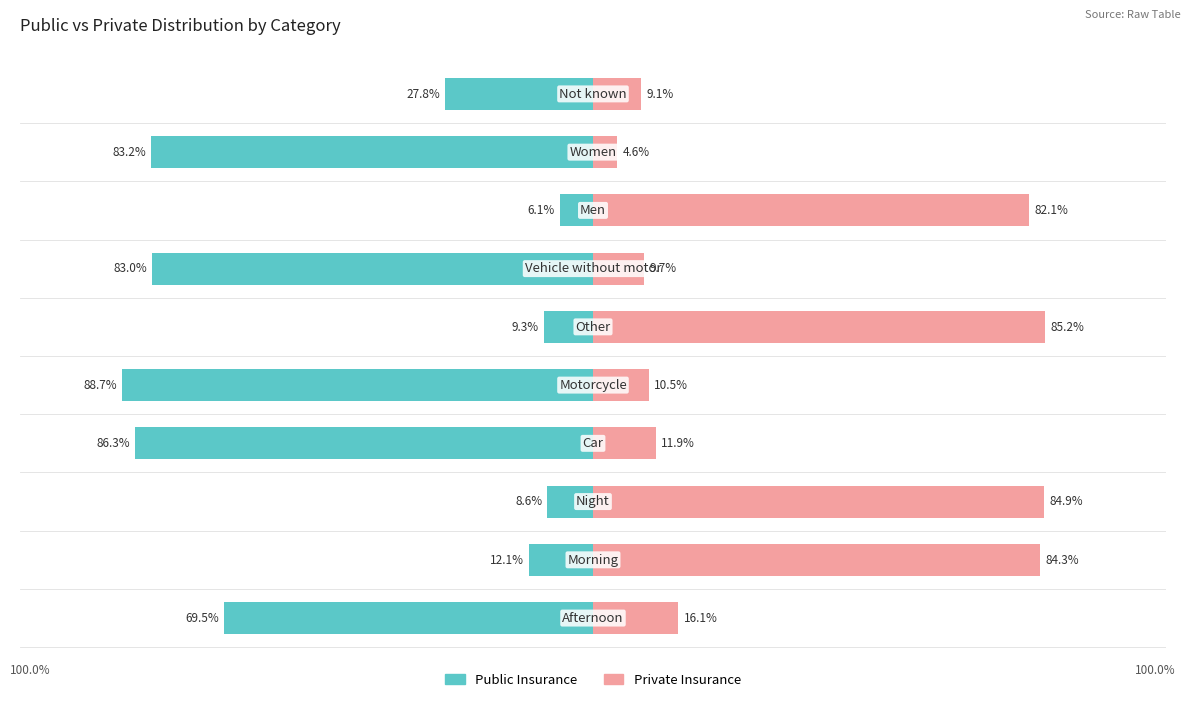

What is the approximate value of Private Insurance at 5?

85.2